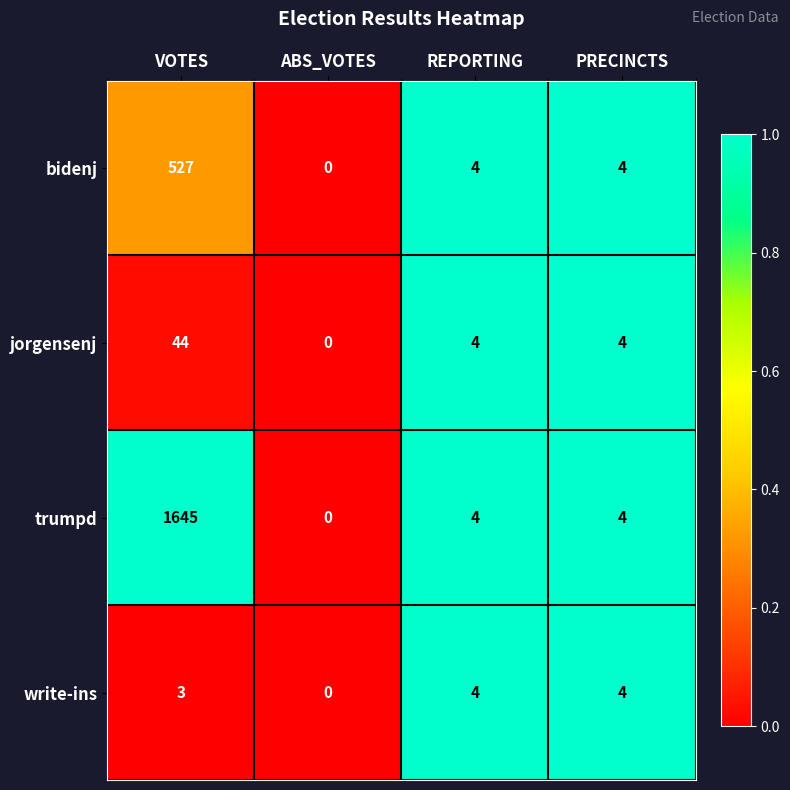

How many distinct data groups are displayed?

4